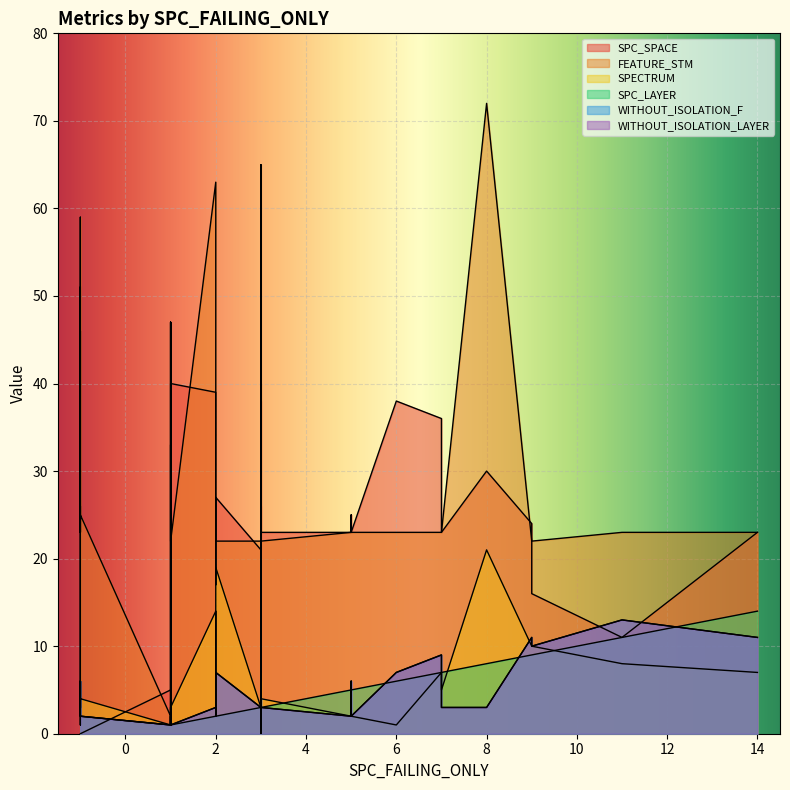

What is the sum of all SPECTRUM values?

203